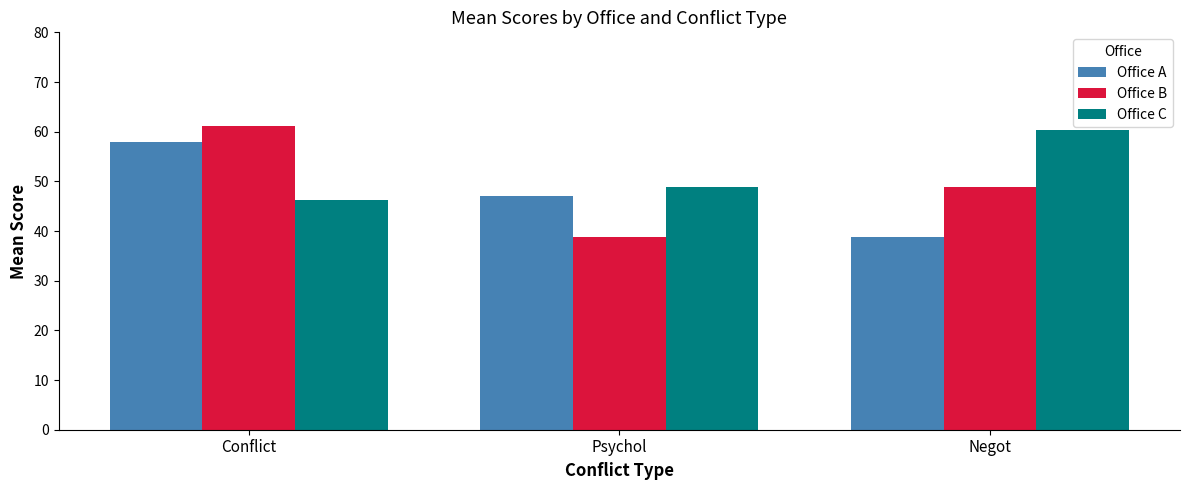

Which series has the widest spread of values?

Office B